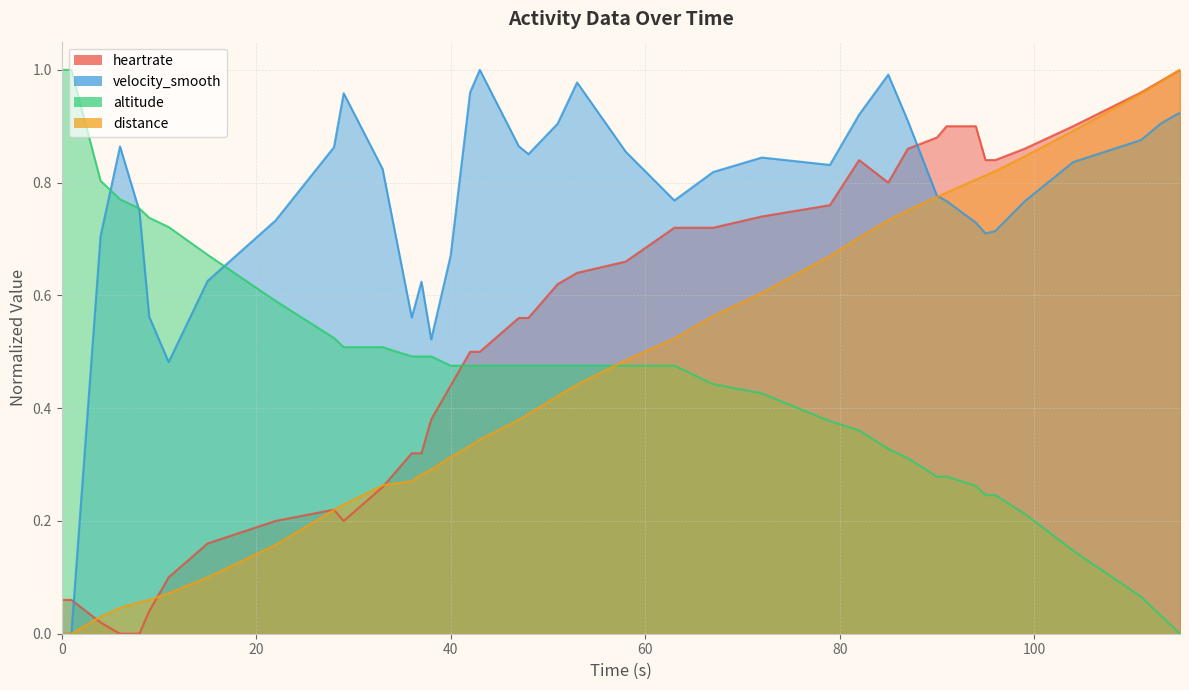

What is the difference between the highest and lowest values at 37?

0.9